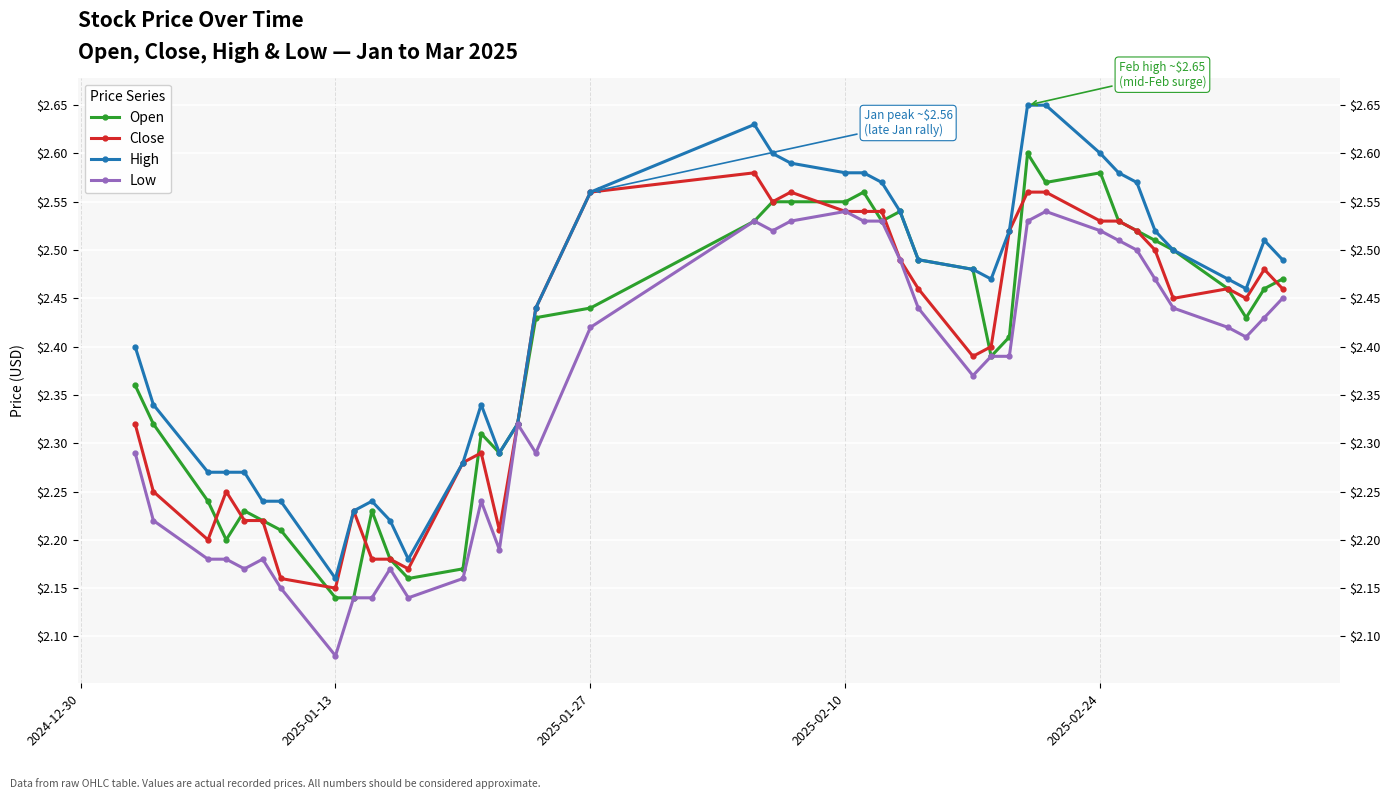

List the series in order of their peak value, lowest first.

Low, Close, Open, High